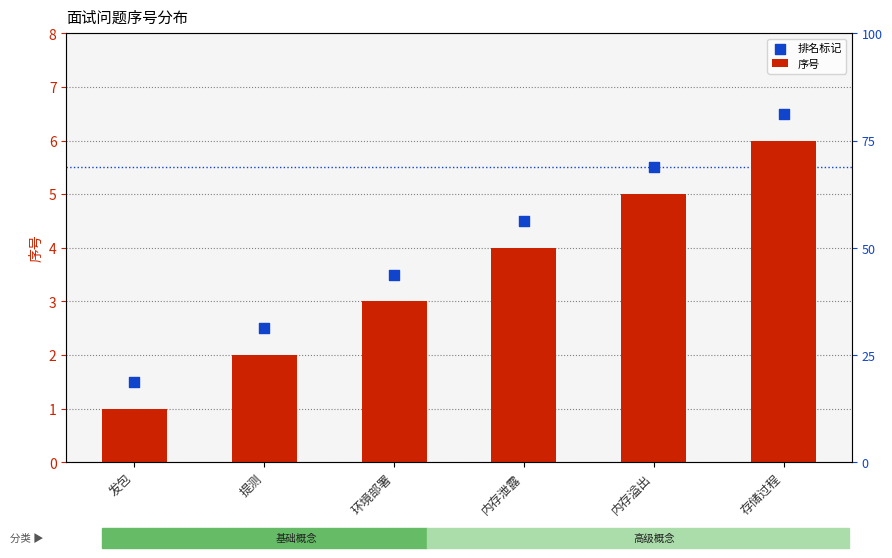

Which series has the largest Y range (max minus min)?

序号